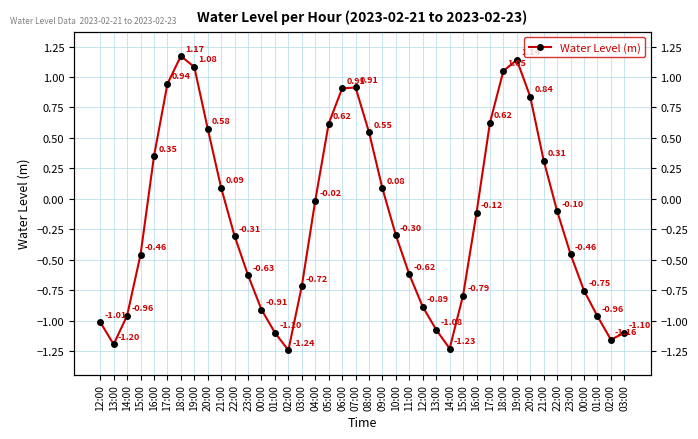

Reading right to left, list all the values displayed in this chart.

-1.1	-1.2	-1.0	-0.8	-0.5	-0.1	0.3	0.8	1.1	1.0	0.6	-0.1	-0.8	-1.2	-1.1	-0.9	-0.6	-0.3	0.1	0.5	0.9	0.9	0.6	-0.0	-0.7	-1.2	-1.1	-0.9	-0.6	-0.3	0.1	0.6	1.1	1.2	0.9	0.3	-0.5	-1.0	-1.2	-1.0